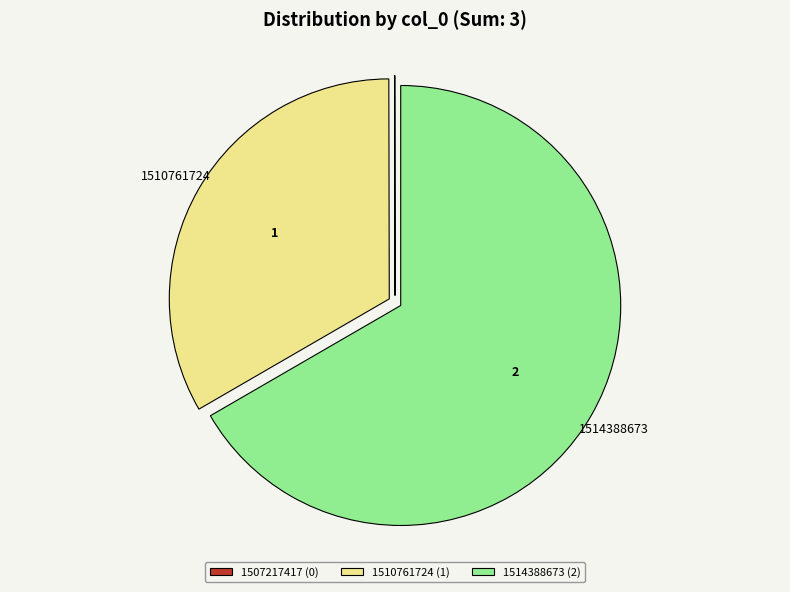

Is the sum of 1510761724 and 1514388673 greater than half?

Yes